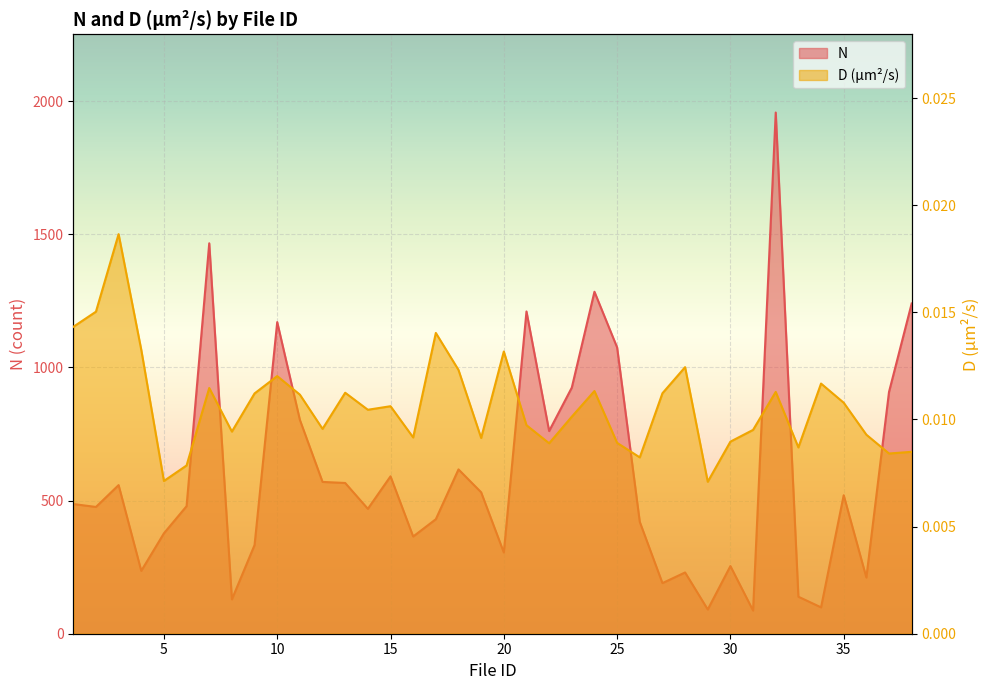

Reading left to right, what are all the values shown in this chart?

N: 1=487.0	2=476.0	3=558.0	4=236.0	5=377.0	6=479.0	7=1466.0	8=129.0	9=333.0	10=1170.0	11=803.0	12=570.0	13=566.0	14=469.0	15=591.0	16=365.0	17=430.0	18=617.0	19=531.0	20=305.0	21=1210.0	22=761.0	23=924.0	24=1284.0	25=1075.0	26=420.0	27=190.0	28=230.0	29=91.0	30=254.0	31=87.0	32=1957.0	33=139.0	34=99.0	35=520.0	36=211.0	37=908.0	38=1240.0
D (µm²/s): 1=0.0	2=0.0	3=0.0	4=0.0	5=0.0	6=0.0	7=0.0	8=0.0	9=0.0	10=0.0	11=0.0	12=0.0	13=0.0	14=0.0	15=0.0	16=0.0	17=0.0	18=0.0	19=0.0	20=0.0	21=0.0	22=0.0	23=0.0	24=0.0	25=0.0	26=0.0	27=0.0	28=0.0	29=0.0	30=0.0	31=0.0	32=0.0	33=0.0	34=0.0	35=0.0	36=0.0	37=0.0	38=0.0